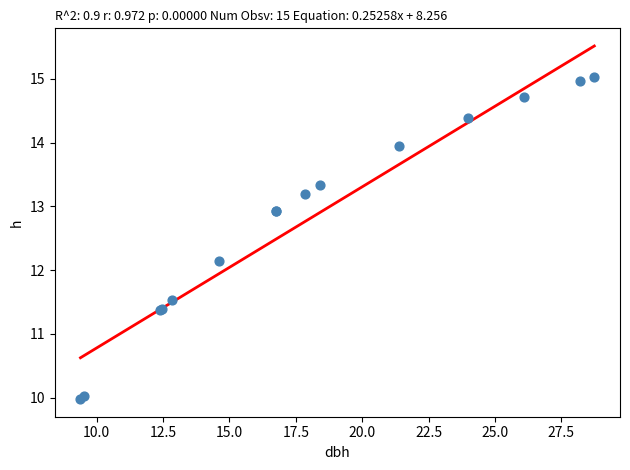

What Y value in the scatter plot is closest to 12?

12.2